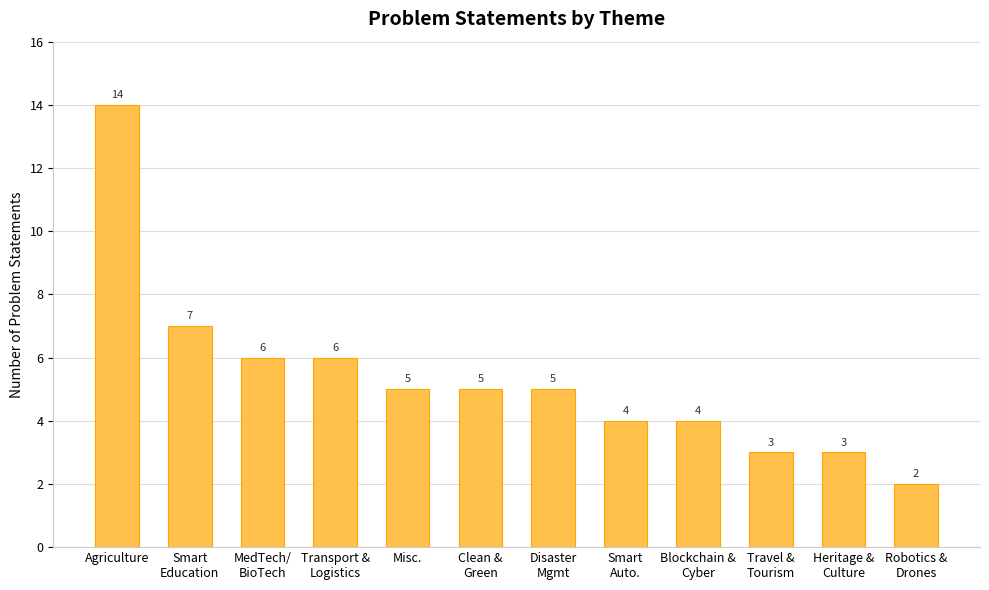

True or false: the data shows 1 at Blockchain &
Cyber.

False